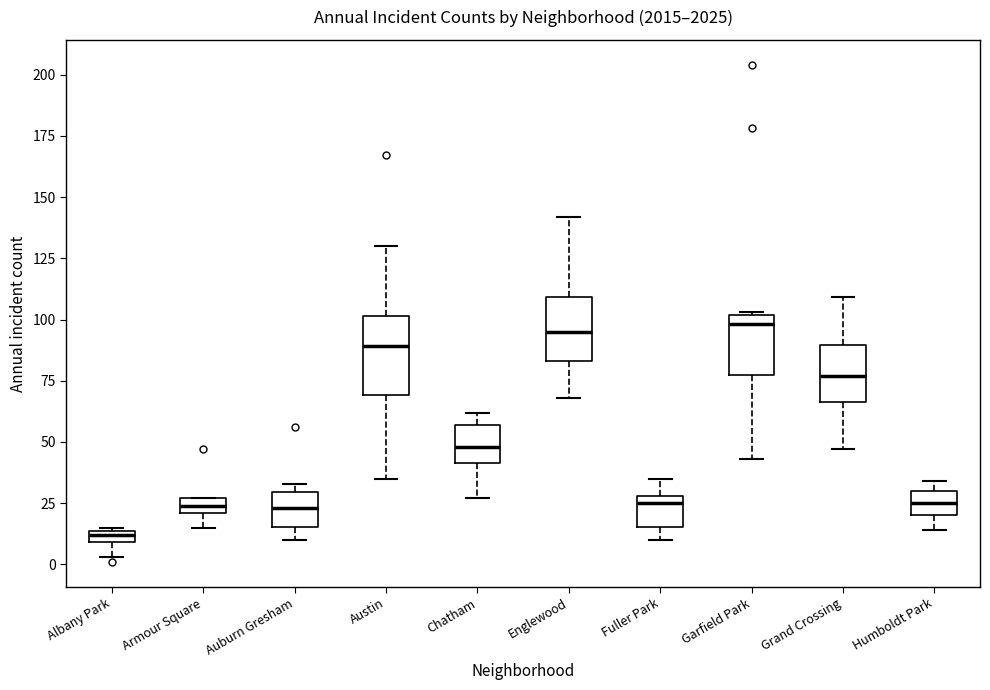

Where is the lower edge of the box for Albany Park on the y-axis? The values are not printed on the chart, so give them approximately, as read against the axis.

10